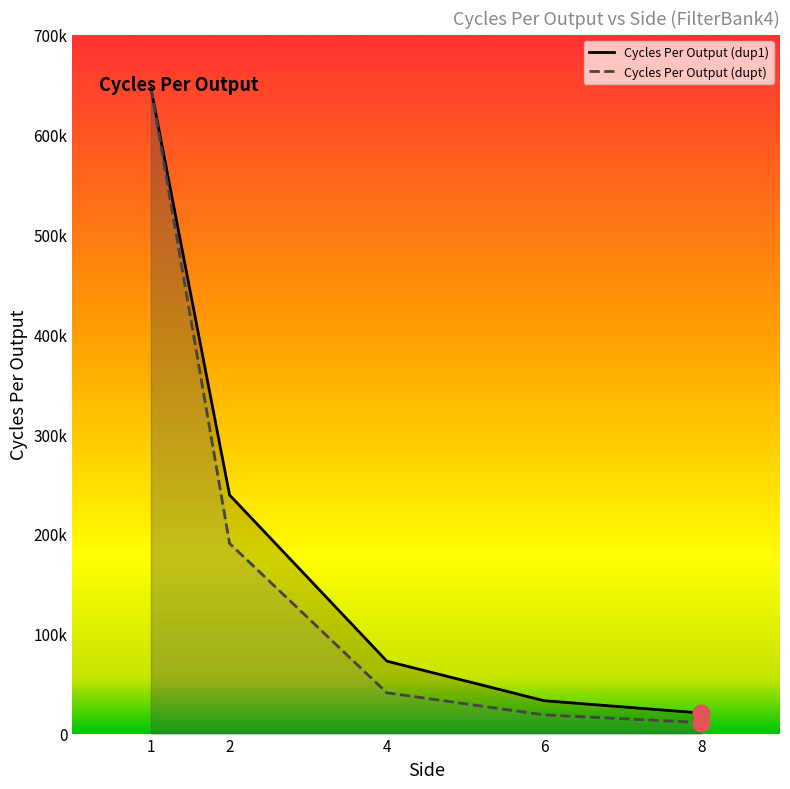

How many lines are shown in the chart?

2